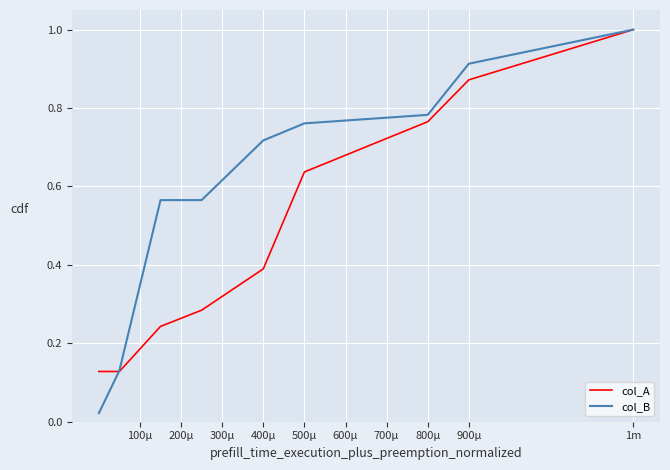

At how many categories does at least one series exceed 0?

9